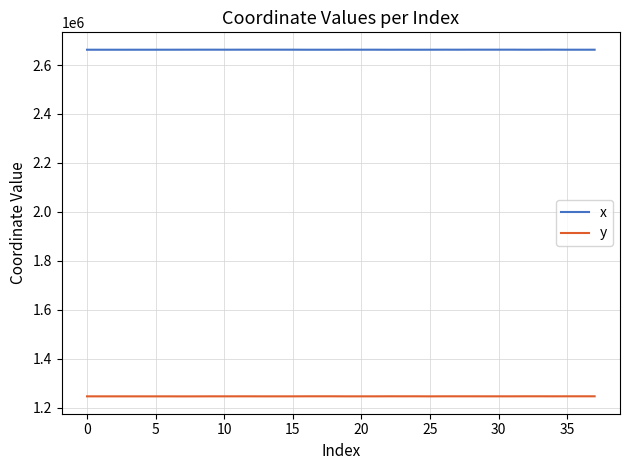

What is the minimum value shown in the chart?

1245604.6